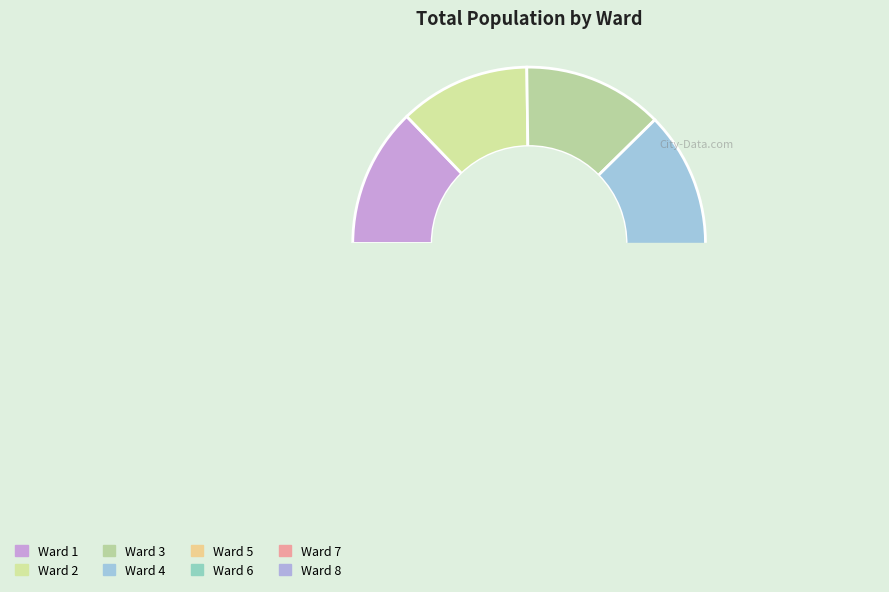

Is it true that Ward 6 is 27% of the pie?

False